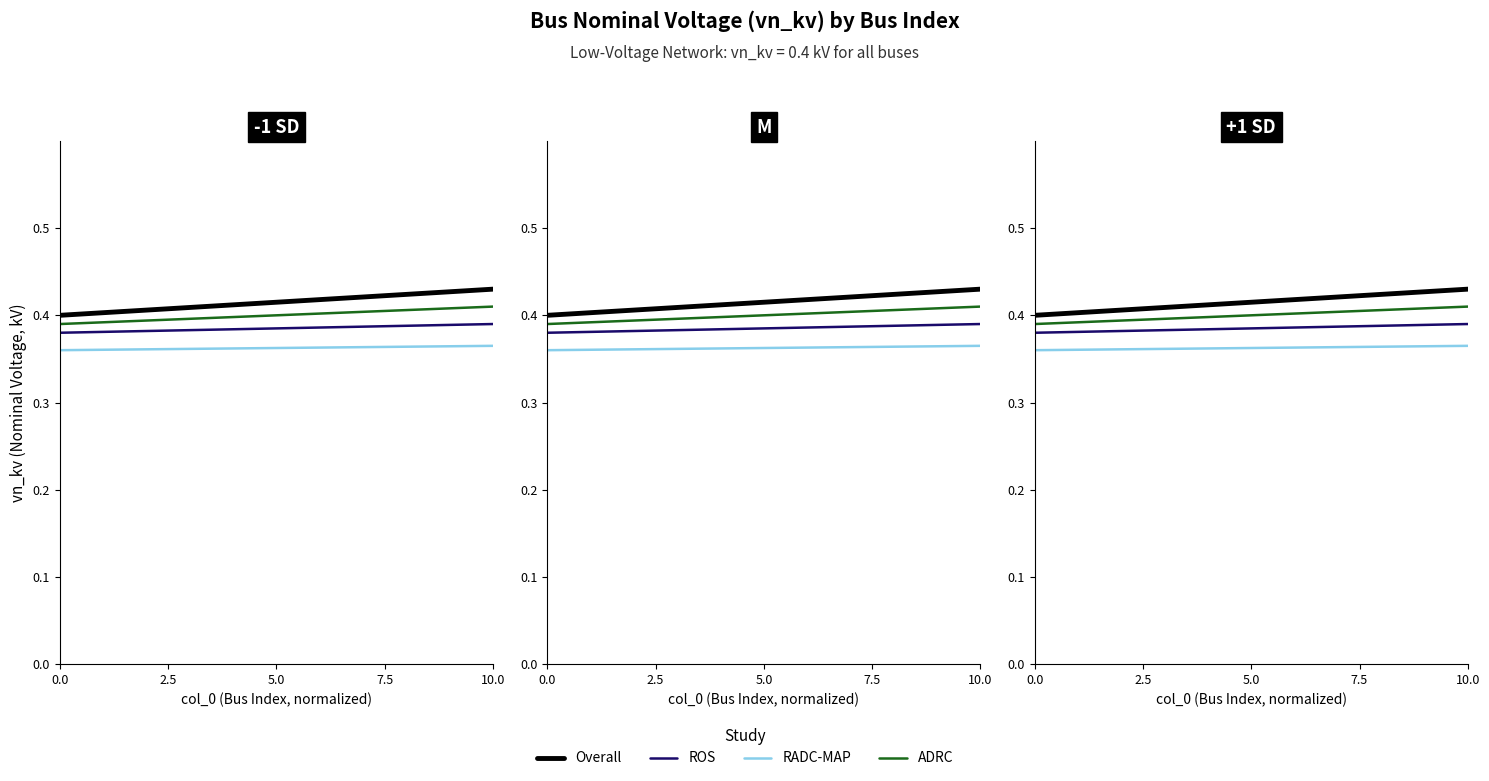

What are all the series names shown in the legend?

Overall, ROS, RADC-MAP, ADRC